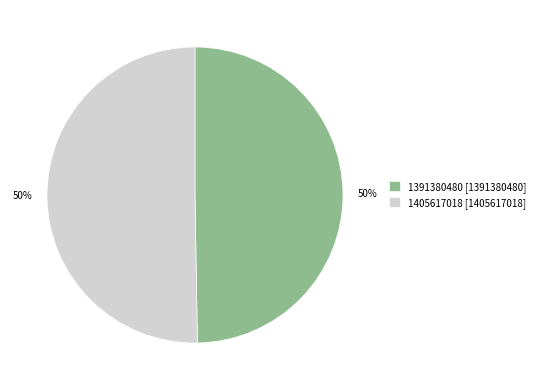

To the nearest percent, what is the combined percentage of 1405617018 and 1391380480?

100%